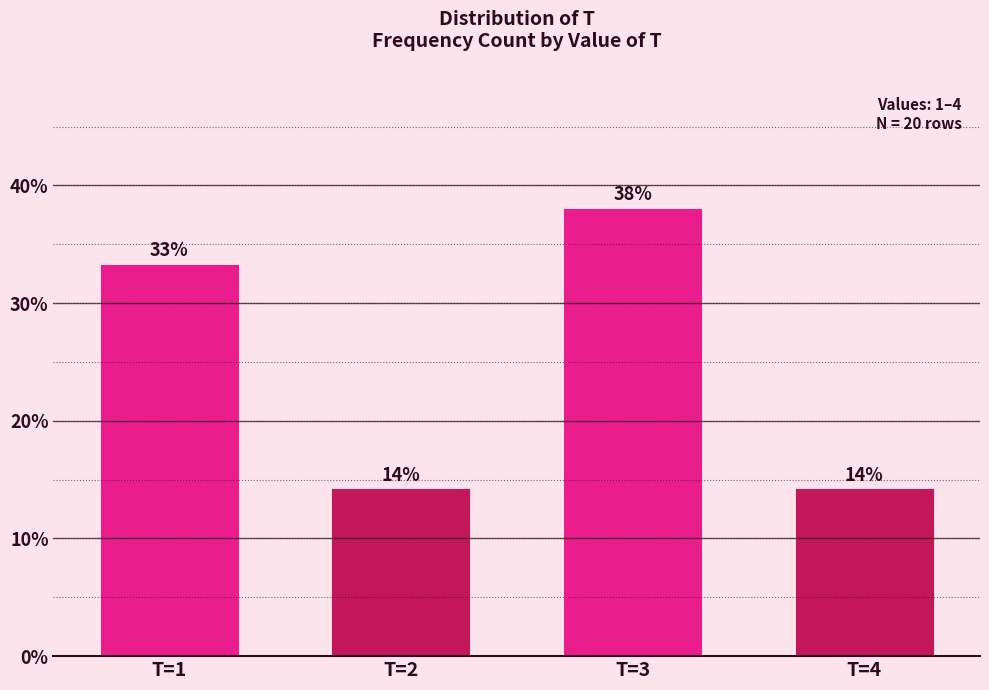

Are the bars horizontal?

No